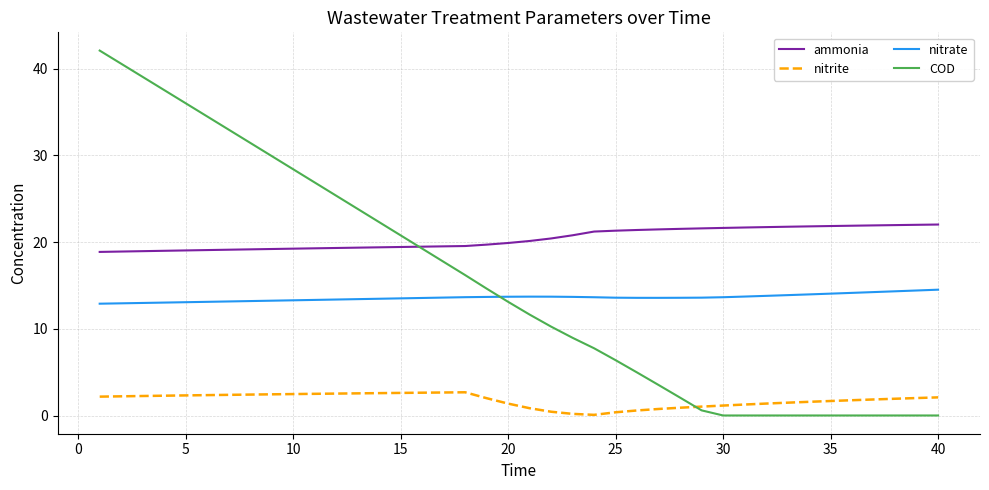

How many intersections are there between COD and nitrite?

1